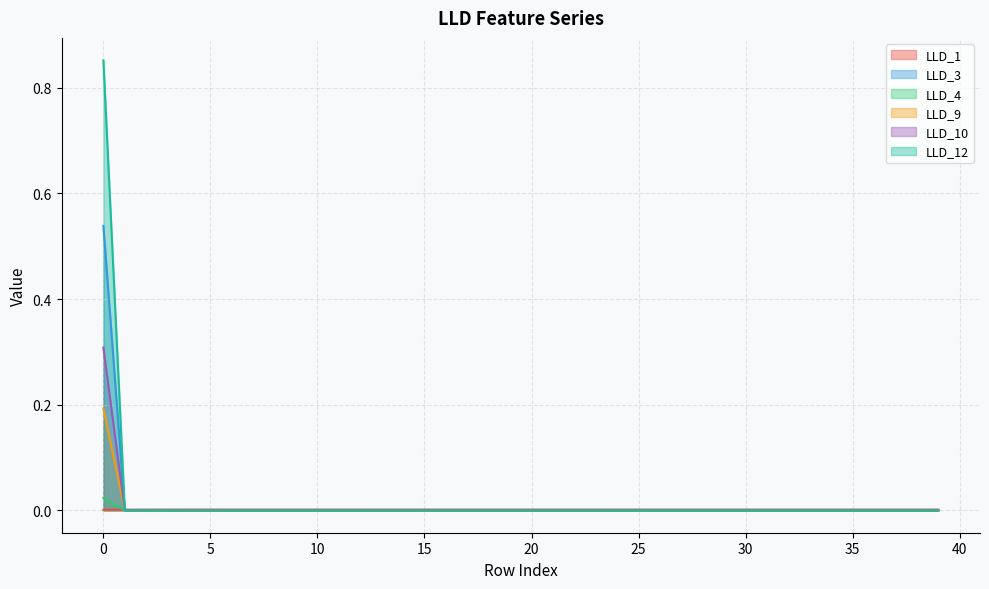

At how many categories does at least one series exceed 0?

40